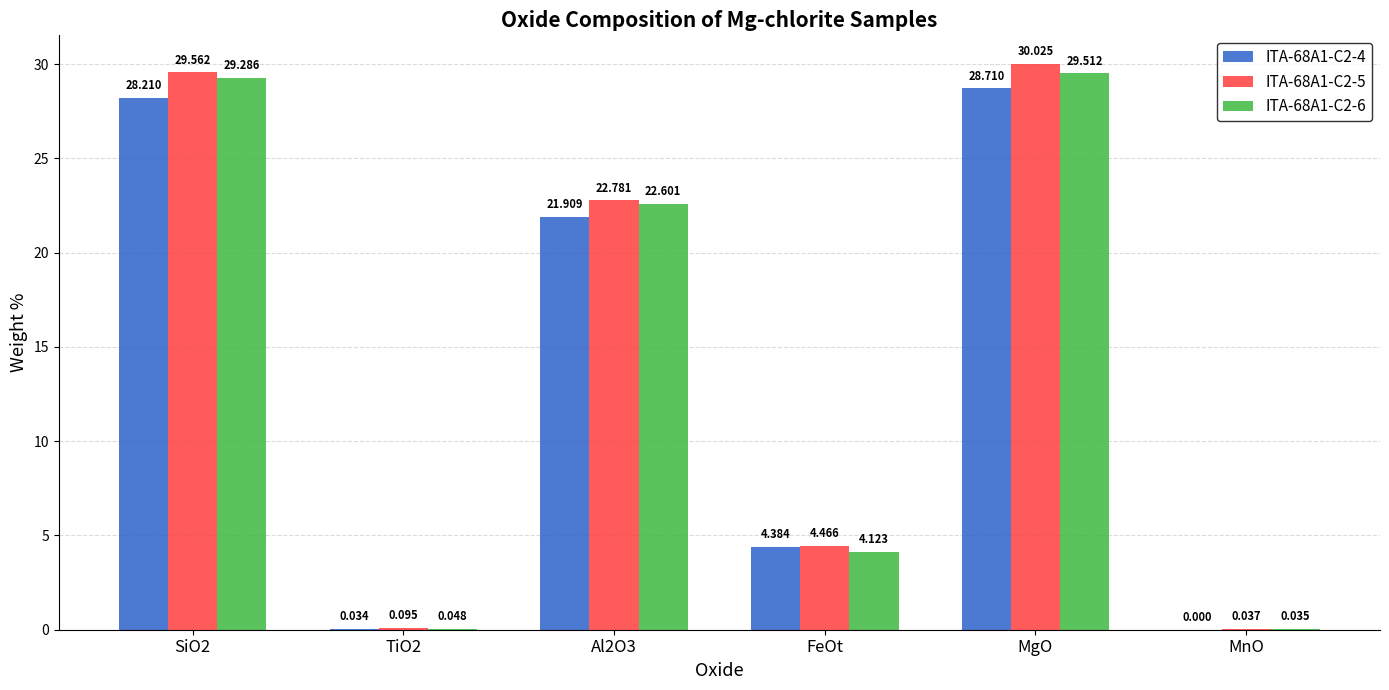

Which series has the largest total across all categories?

ITA-68A1-C2-5